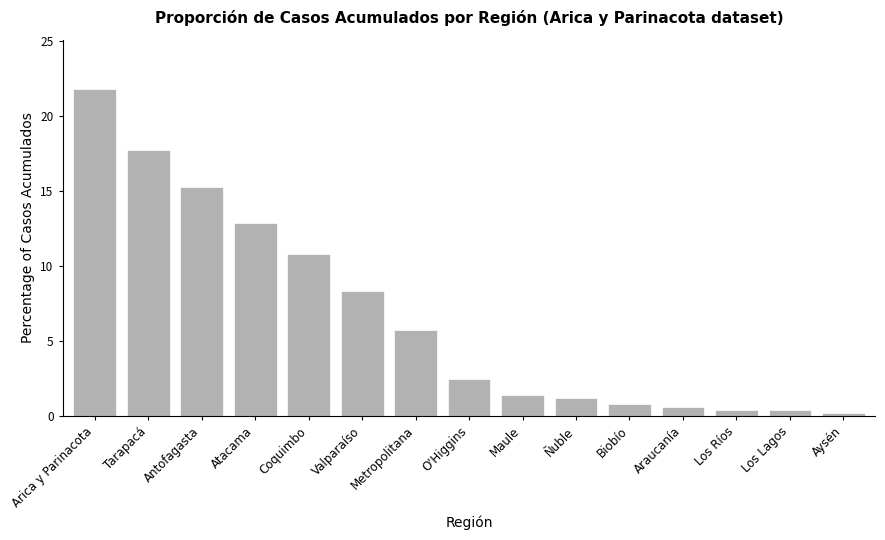

Reading left to right, what are all the values shown in this chart?

Arica y Parinacota=21.8	Tarapacá=17.7	Antofagasta=15.3	Atacama=12.8	Coquimbo=10.8	Valparaíso=8.4	Metropolitana=5.7	O'Higgins=2.4	Maule=1.4	Ñuble=1.2	Biobío=0.8	Araucanía=0.6	Los Ríos=0.4	Los Lagos=0.4	Aysén=0.2